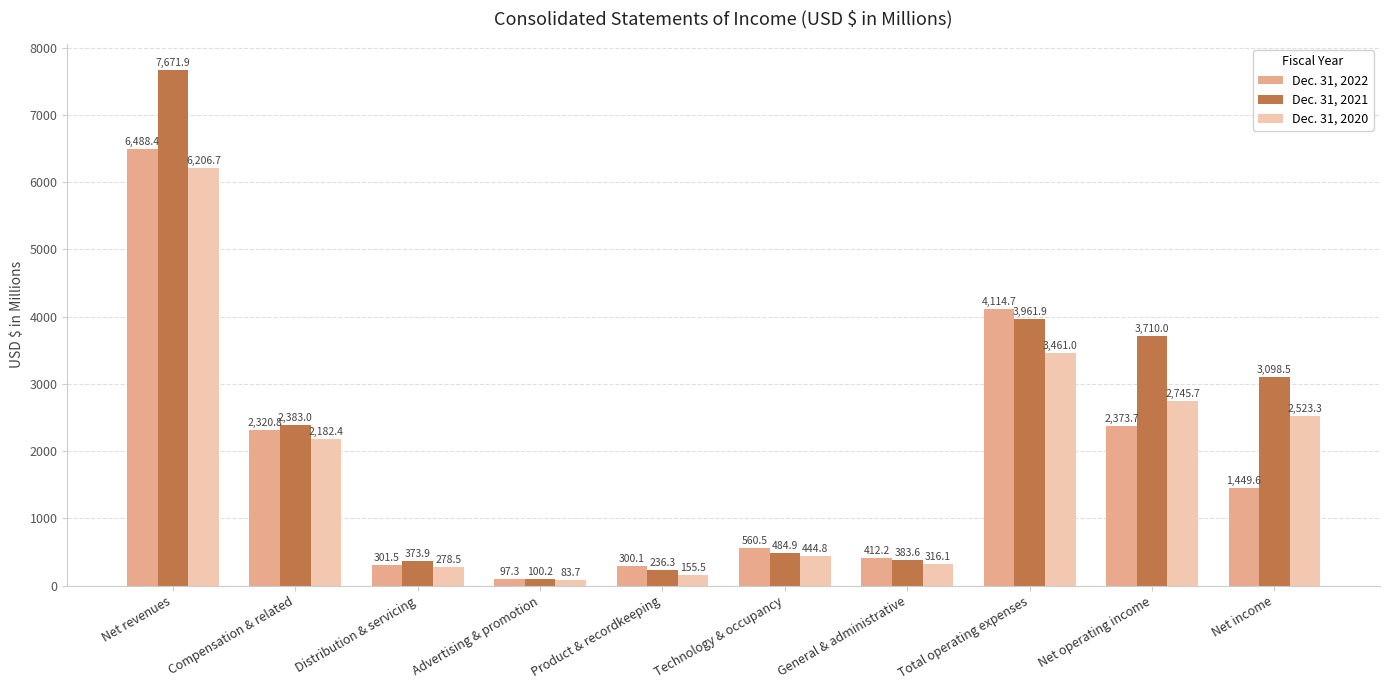

What is the average value of the Dec. 31, 2022 series?

1841.9